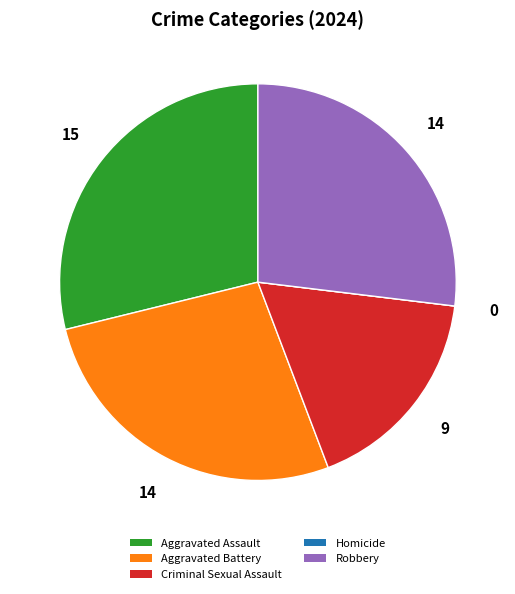

Is it true that Criminal Sexual Assault is 3% of the pie?

False